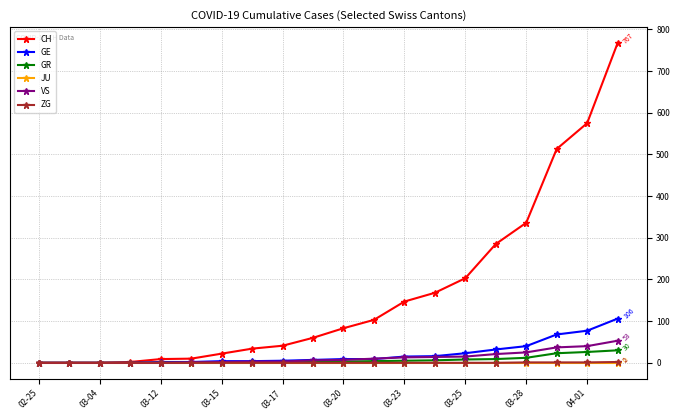

Which series has the largest total across all categories?

CH